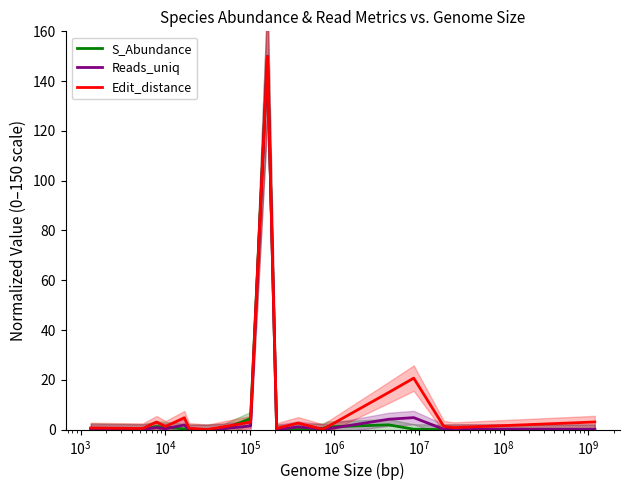

The value of S_Abundance at $\mathdefault{10^{5}}$ is 0.1. True or false?

False